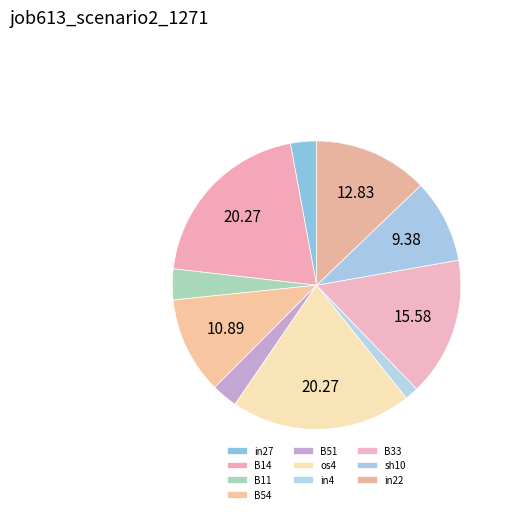

How many segments does this pie chart have?

10